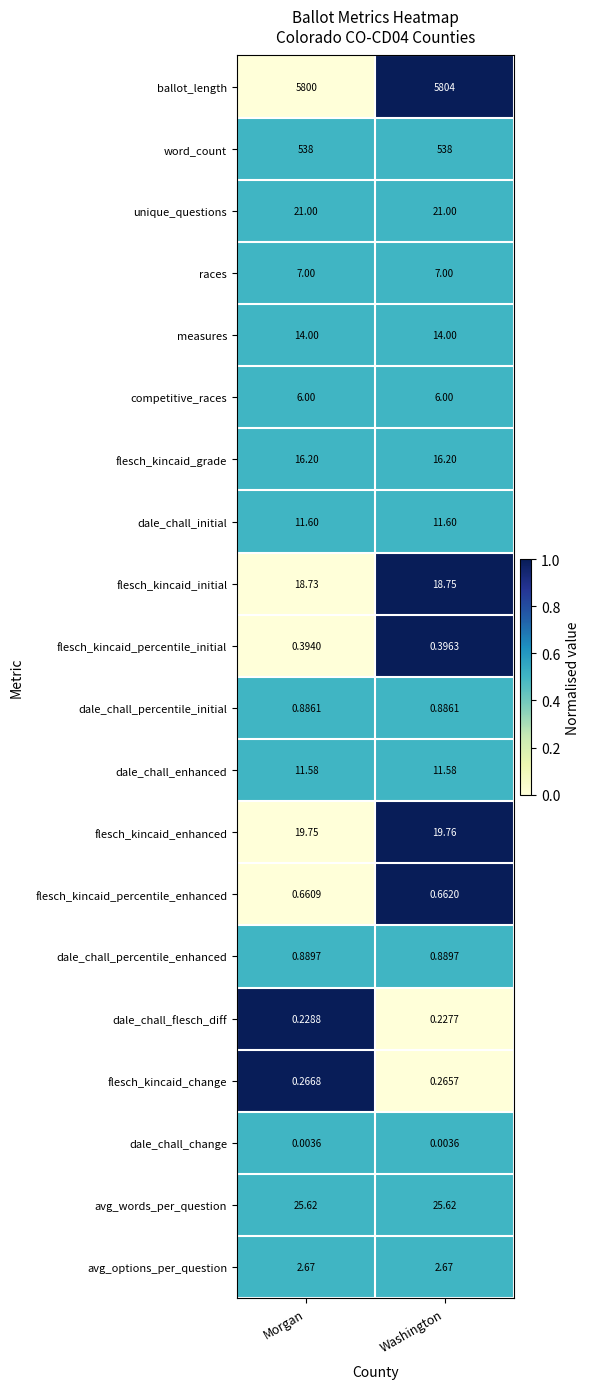

At which category is the sum across all series the highest?

Washington